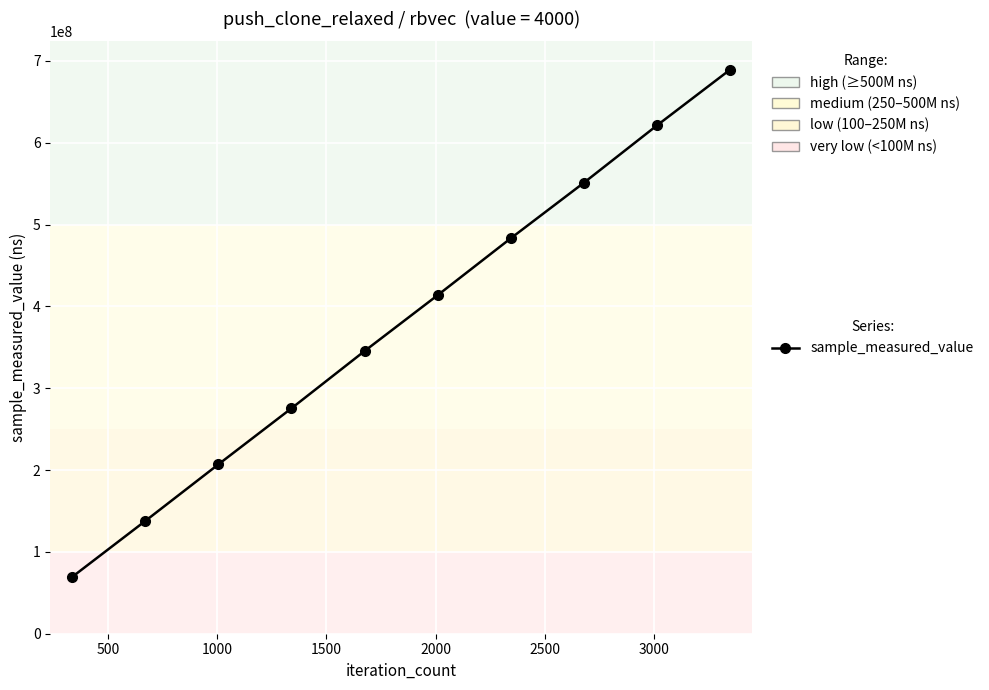

What is the smallest value displayed?

69324211